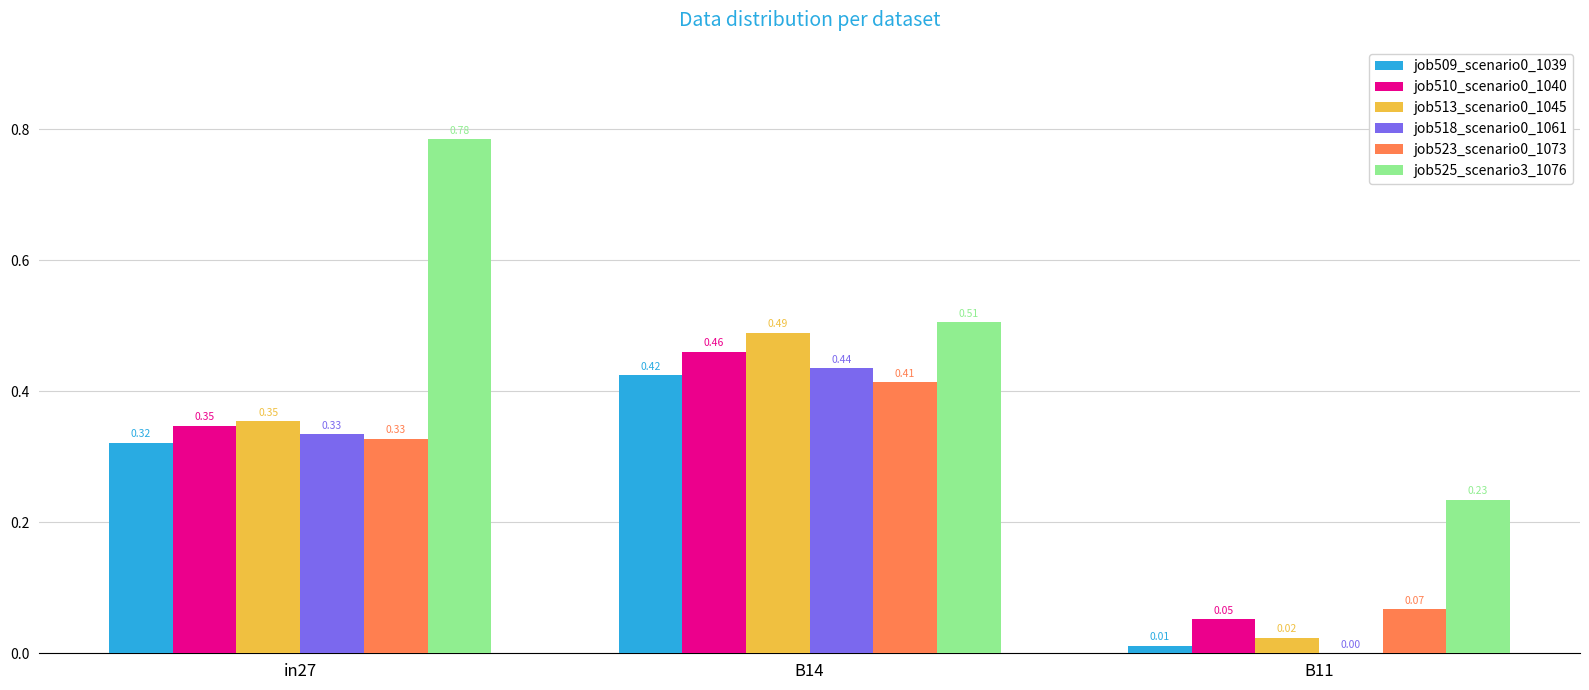

Which series changed the most between in27 and B11?

job525_scenario3_1076